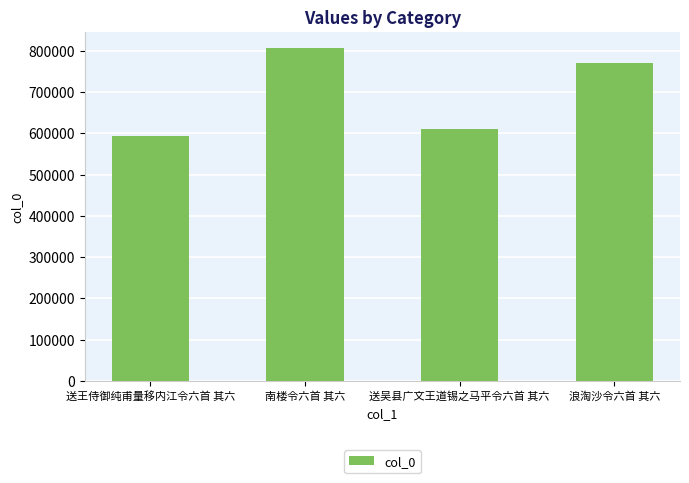

What is the label of the 2nd bar from the left?

南楼令六首 其六